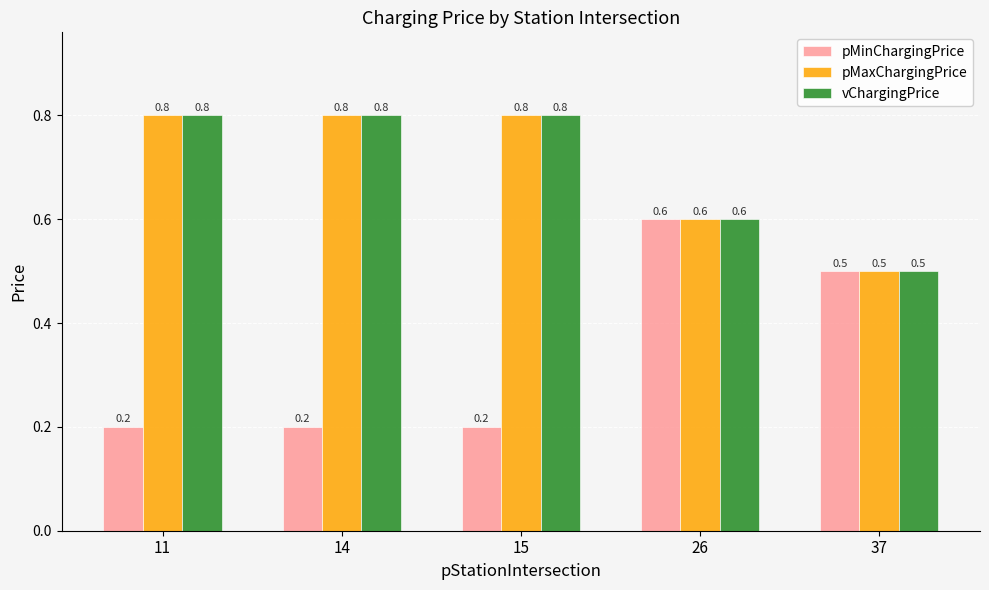

What is the lowest value of the vChargingPrice series?

0.5